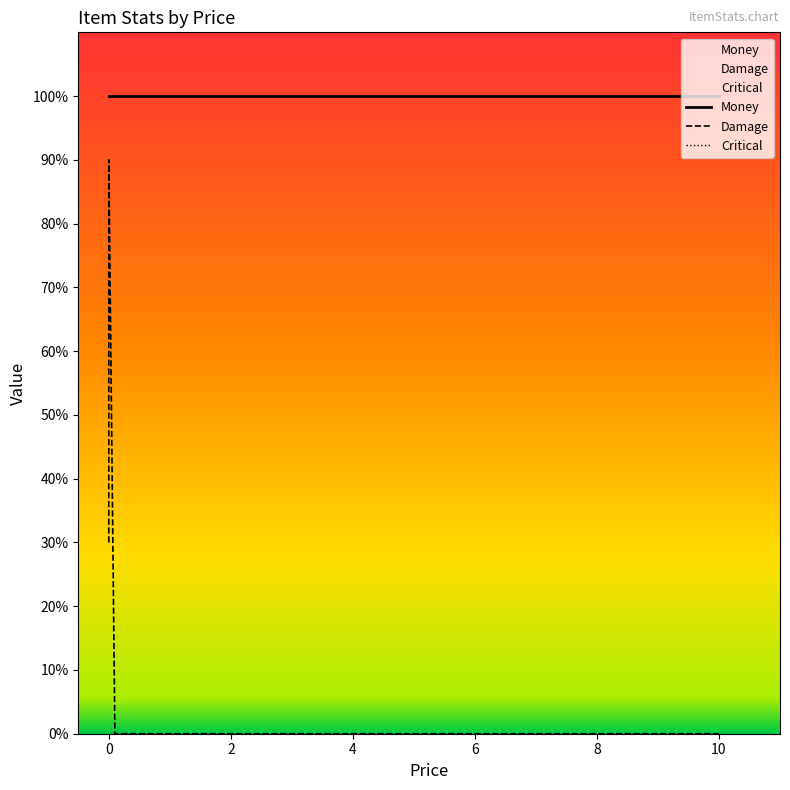

True or false: Critical and Money intersect in this chart.

False